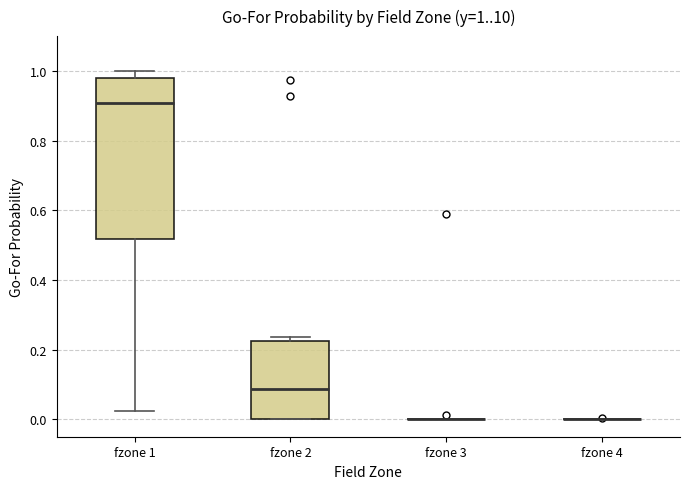

Which box is the tallest, from its lower edge to its upper edge?

fzone 1